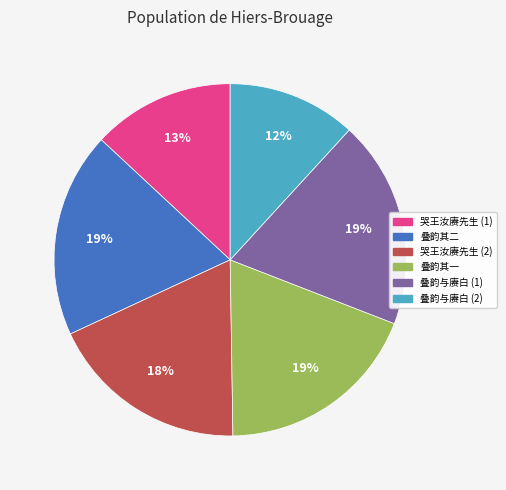

Does any single category account for the majority?

No